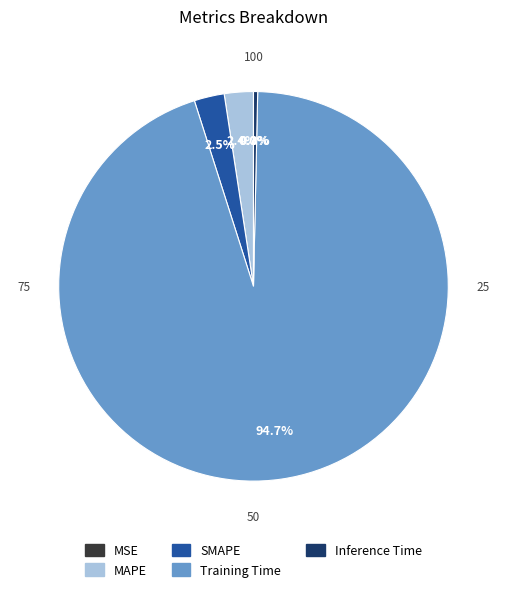

True or false: Inference Time accounts for 0% of the total.

True